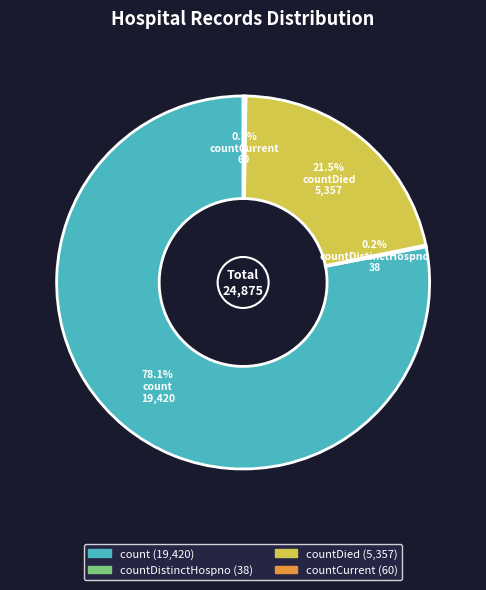

Is there any slice that represents more than half of the pie?

Yes